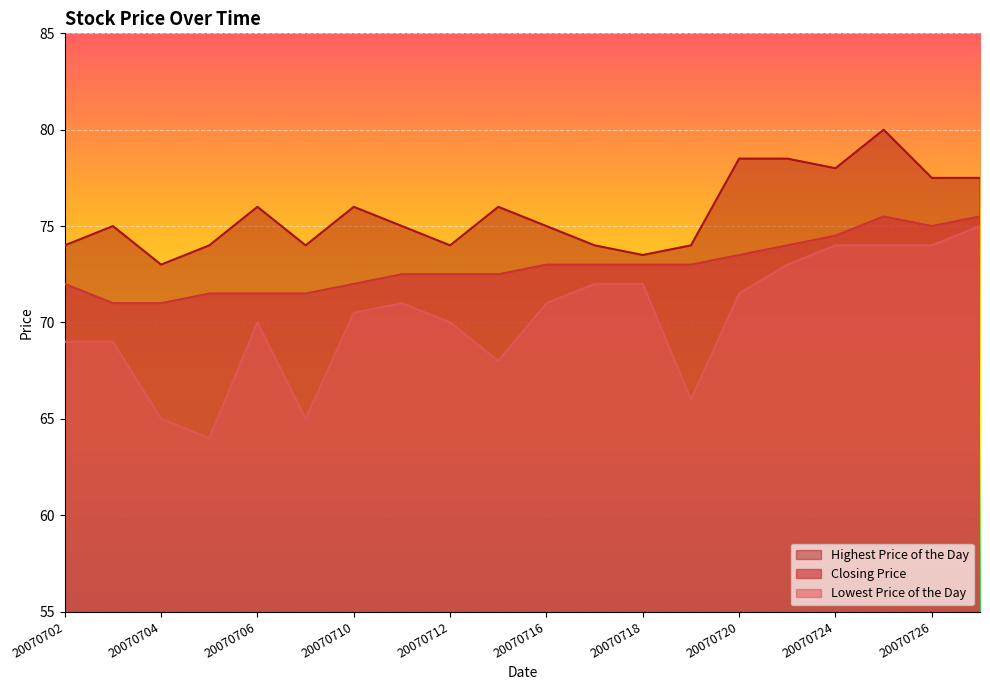

What is the maximum value shown in the chart?

80.0